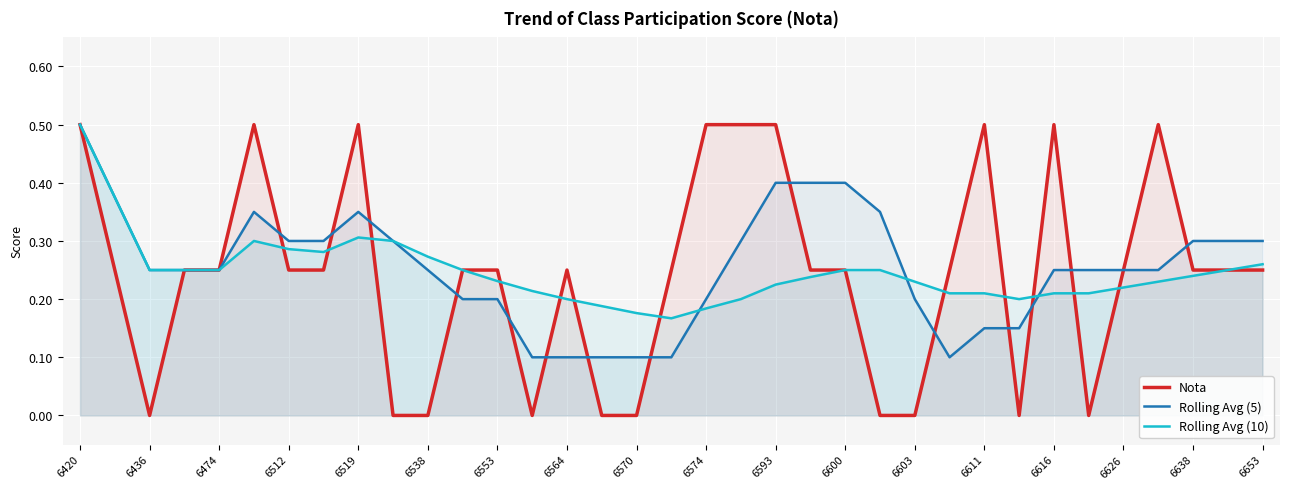

Reading left to right, list all the values displayed in this chart.

Nota: 0.5	0.2	0.0	0.2	0.2	0.5	0.2	0.2	0.5	0.0	0.0	0.2	0.2	0.0	0.2	0.0	0.0	0.2	0.5	0.5	0.5	0.2	0.2	0.0	0.0	0.2	0.5	0.0	0.5	0.0	0.2	0.5	0.2	0.2	0.2
Rolling Avg (5): 0.5	0.4	0.2	0.2	0.2	0.3	0.3	0.3	0.3	0.3	0.2	0.2	0.2	0.1	0.1	0.1	0.1	0.1	0.2	0.3	0.4	0.4	0.4	0.3	0.2	0.1	0.1	0.1	0.2	0.2	0.2	0.2	0.3	0.3	0.3
Rolling Avg (10): 0.5	0.4	0.2	0.2	0.2	0.3	0.3	0.3	0.3	0.3	0.3	0.2	0.2	0.2	0.2	0.2	0.2	0.2	0.2	0.2	0.2	0.2	0.2	0.2	0.2	0.2	0.2	0.2	0.2	0.2	0.2	0.2	0.2	0.2	0.3